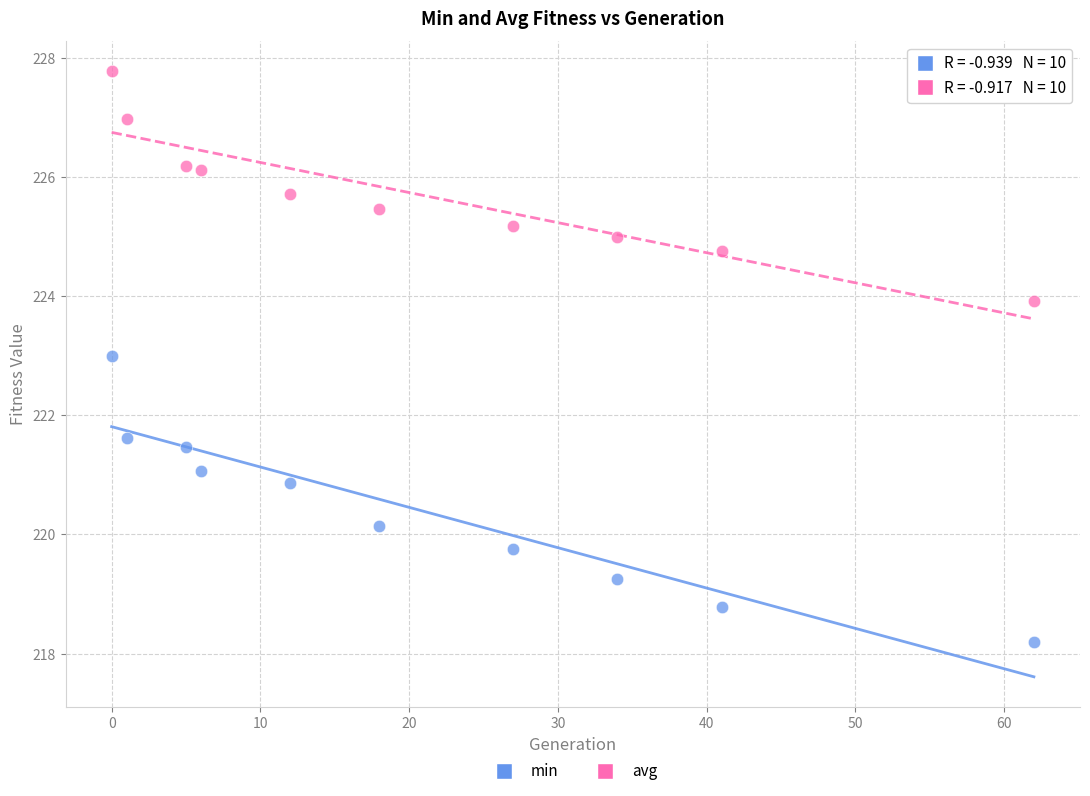

Across all data points, what is the range of Y values (max minus min)?

9.6